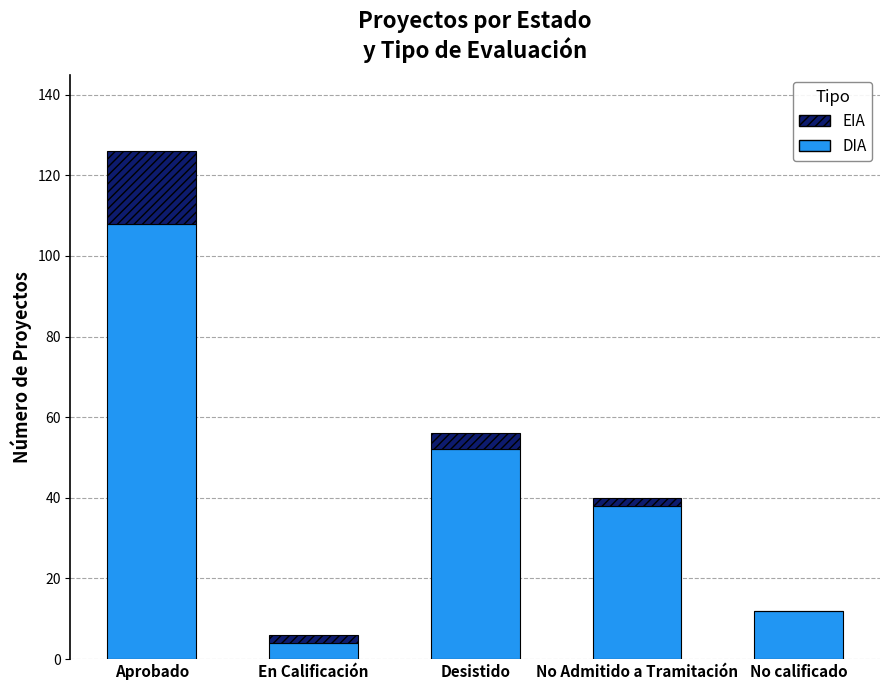

What is the total value across all series at Aprobado?

126